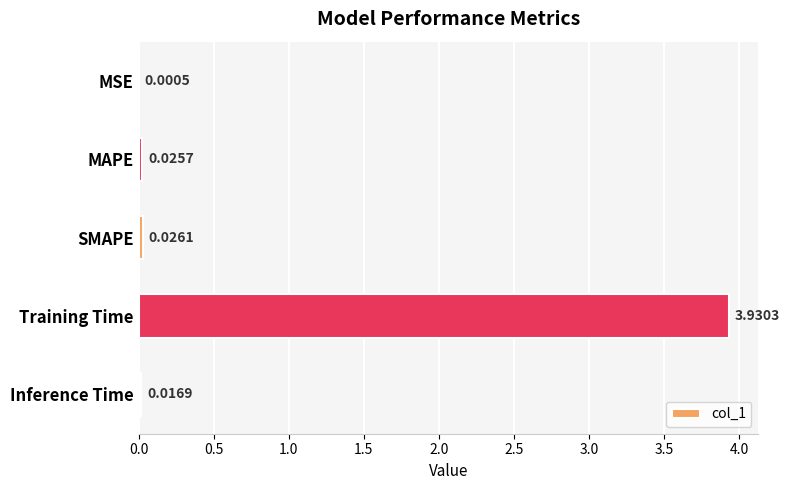

Which has a higher value, MSE or Inference Time?

Inference Time